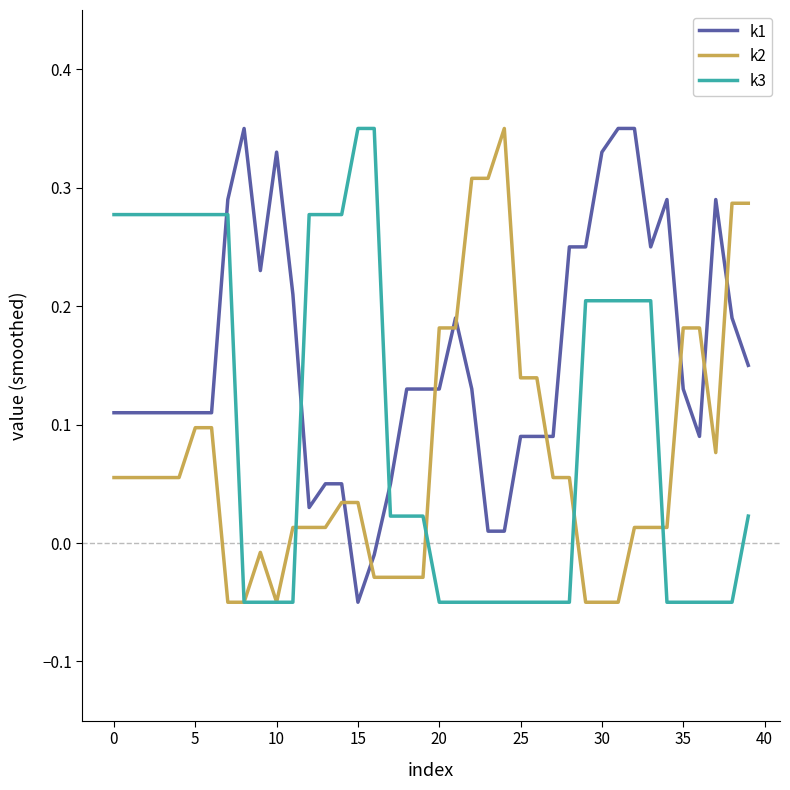

How many positive values does the k1 series have?

38